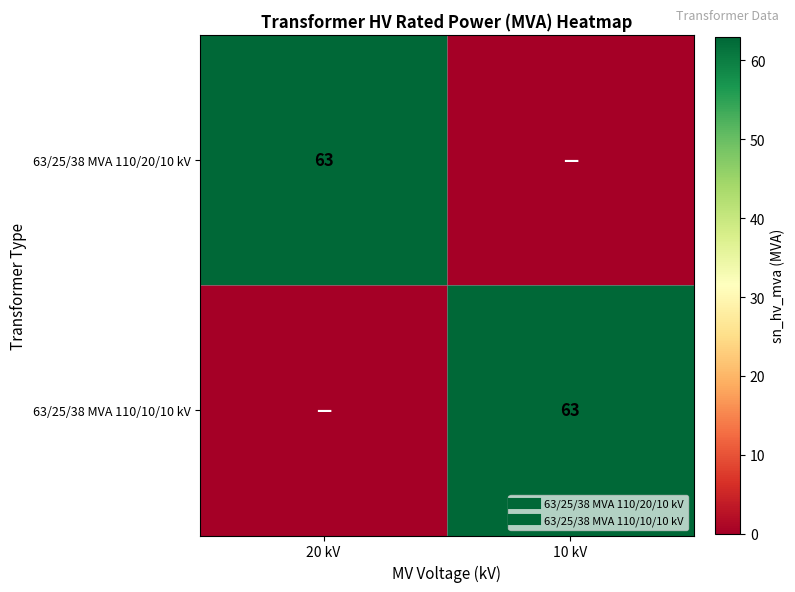

What is the maximum value for 63/25/38 MVA 110/20/10 kV?

63